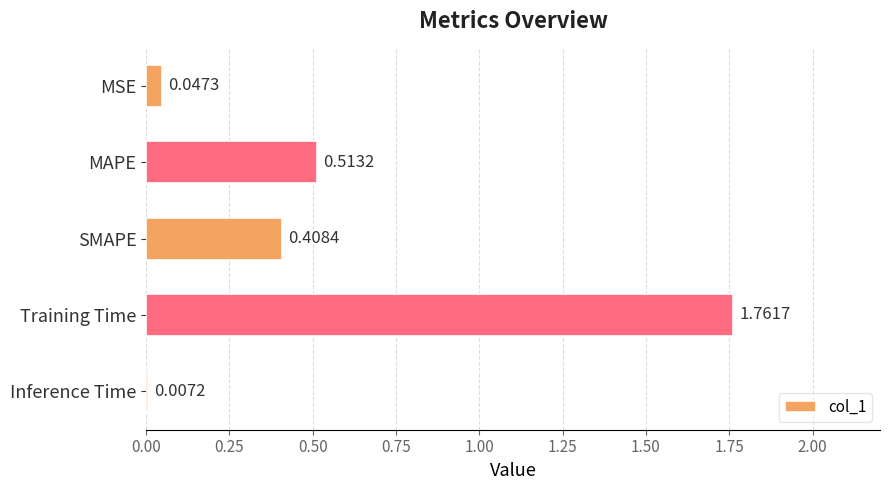

List the labels in order of value, largest first.

Training Time, MAPE, SMAPE, MSE, Inference Time